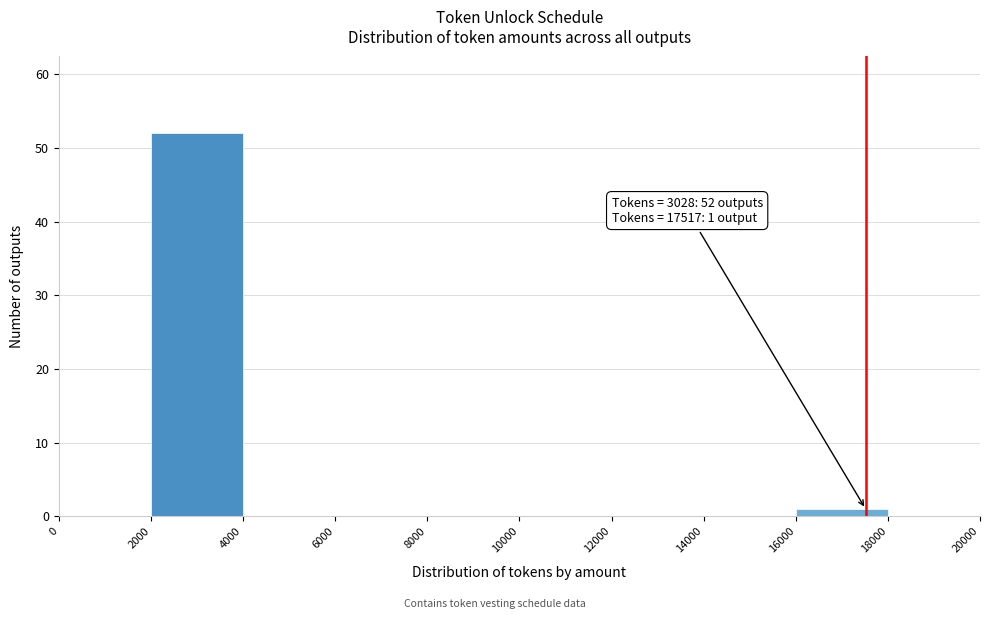

Over which range of the x-axis is the bar tallest?

2000 to 4000